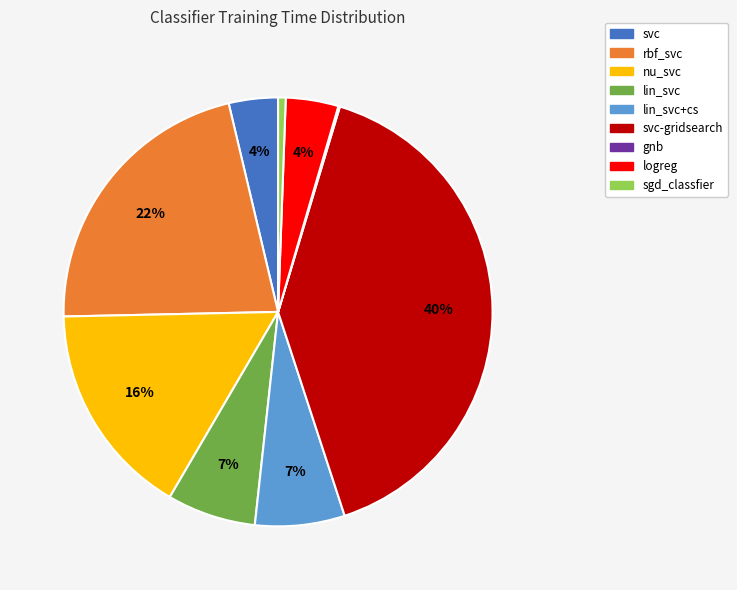

To the nearest percent, what is the combined percentage of svc-gridsearch and logreg?

44%